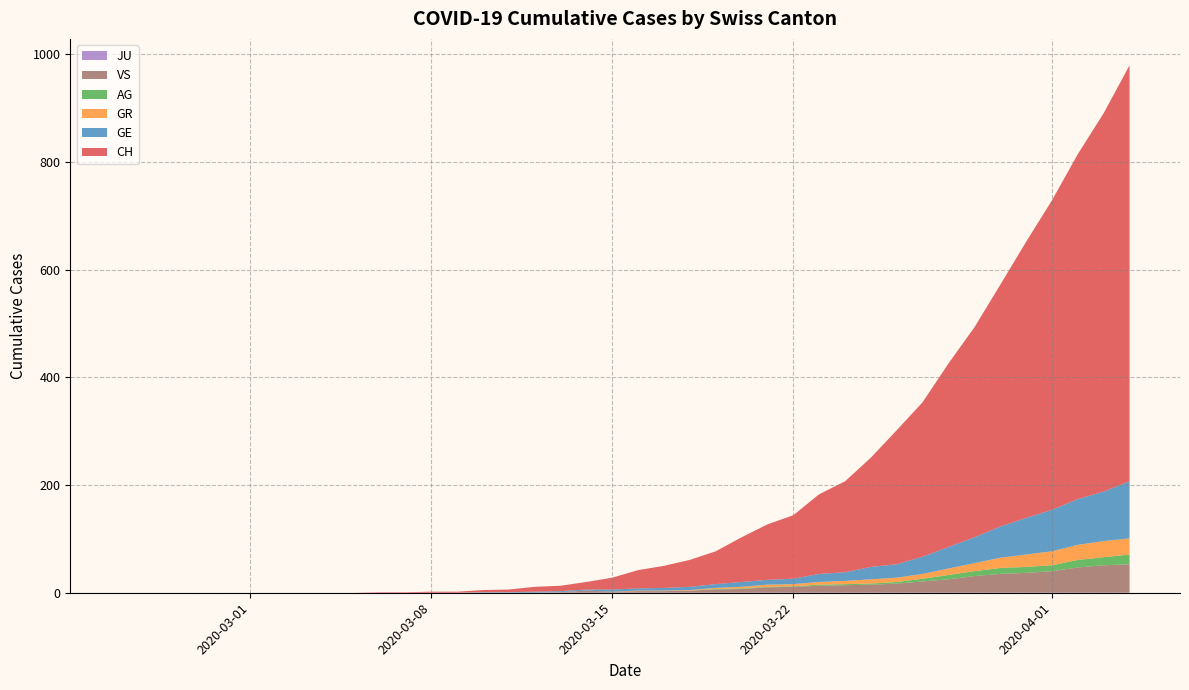

Reading left to right, extract all data points from this chart.

CH: 0=0	1=0	2=0	3=0	4=0	5=0	6=0	7=0	8=0	9=0	10=1	11=1	12=2	13=2	14=4	15=5	16=9	17=10	18=14	19=22	20=34	21=41	22=50	23=61	24=83	25=103	26=118	27=148	28=169	29=203	30=249	31=287	32=341	33=390	34=449	35=513	36=575	37=641	38=703	39=773
GE: 0=0	1=0	2=0	3=0	4=0	5=0	6=0	7=0	8=0	9=0	10=0	11=0	12=0	13=0	14=1	15=1	16=2	17=2	18=2	19=4	20=4	21=5	22=6	23=7	24=9	25=9	26=10	27=15	28=16	29=23	30=25	31=32	32=40	33=48	34=58	35=68	36=77	37=85	38=92	39=106
AG: 0=0	1=0	2=0	3=0	4=0	5=0	6=0	7=0	8=0	9=0	10=0	11=0	12=0	13=0	14=0	15=0	16=0	17=0	18=0	19=0	20=0	21=0	22=0	23=1	24=1	25=1	26=1	27=2	28=2	29=2	30=3	31=5	32=8	33=9	34=11	35=11	36=11	37=14	38=15	39=18
GR: 0=0	1=0	2=0	3=0	4=0	5=0	6=0	7=0	8=0	9=0	10=0	11=0	12=0	13=0	14=0	15=0	16=0	17=0	18=0	19=0	20=1	21=1	22=1	23=2	24=3	25=4	26=4	27=5	28=6	29=8	30=8	31=9	32=12	33=15	34=19	35=23	36=26	37=28	38=30	39=30
JU: 0=0	1=0	2=0	3=0	4=0	5=0	6=0	7=0	8=0	9=0	10=0	11=0	12=0	13=0	14=0	15=0	16=0	17=0	18=0	19=0	20=0	21=0	22=0	23=0	24=0	25=0	26=0	27=0	28=0	29=0	30=0	31=0	32=0	33=0	34=0	35=0	36=0	37=0	38=0	39=0
VS: 0=0	1=0	2=0	3=0	4=0	5=0	6=0	7=0	8=0	9=0	10=0	11=0	12=0	13=0	14=0	15=0	16=0	17=1	18=4	19=2	20=3	21=3	22=4	23=6	24=7	25=10	26=11	27=13	28=14	29=15	30=17	31=21	32=25	33=31	34=35	35=37	36=40	37=47	38=51	39=53